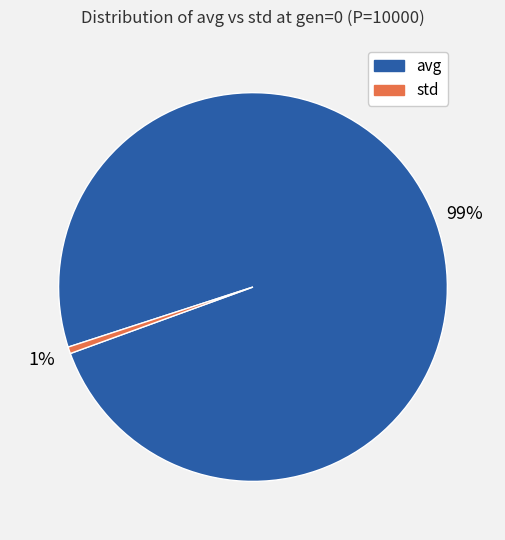

Which category accounts for the majority?

avg